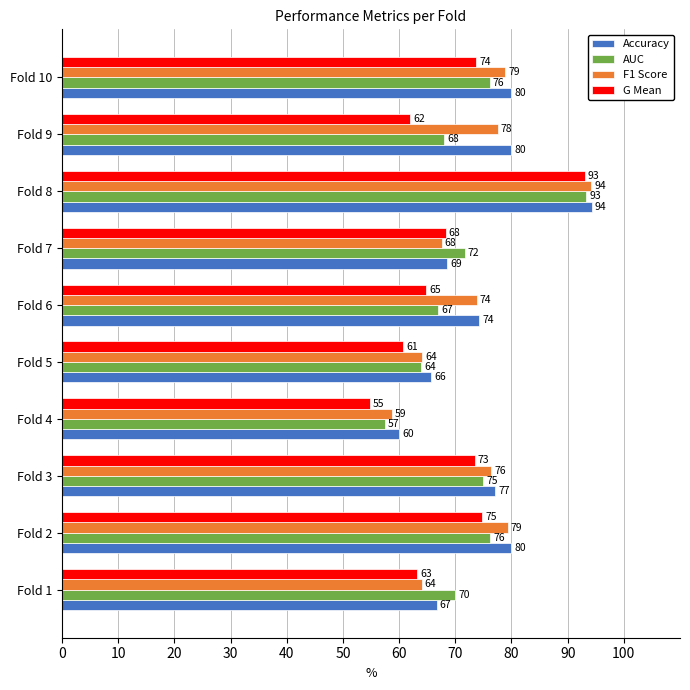

List the series in order of their overall mean, lowest first.

G Mean, AUC, F1 Score, Accuracy